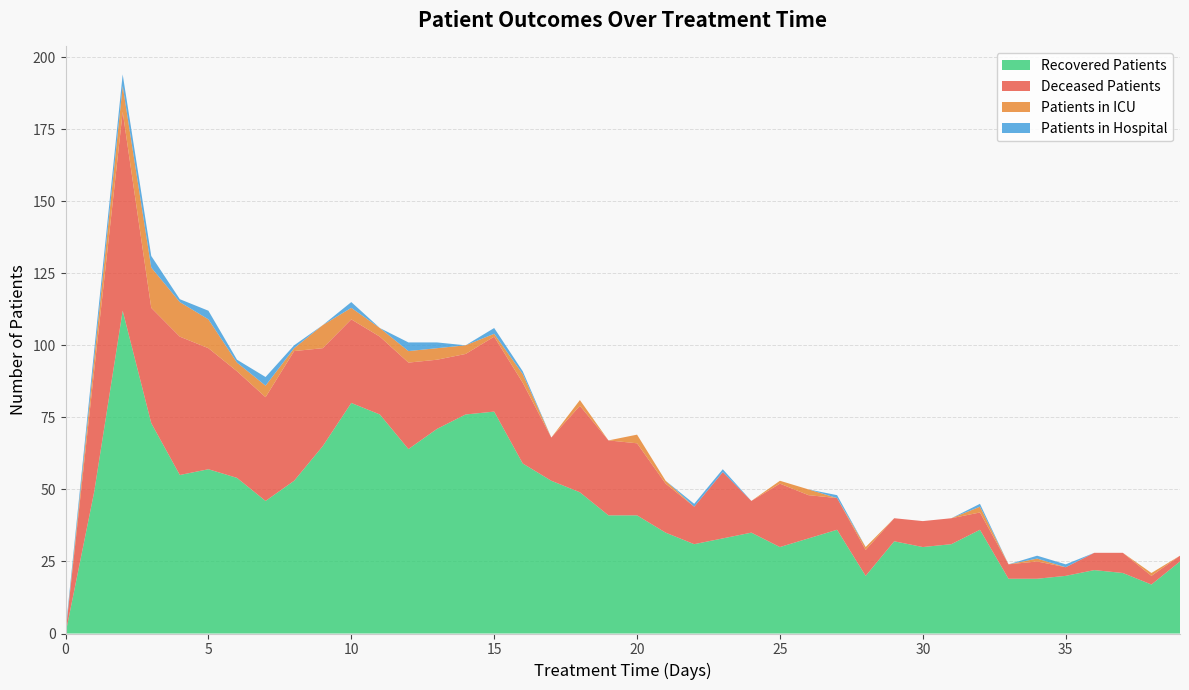

Reading left to right, what are all the values shown in this chart?

patients_in_hospital: 0=1	1=3	2=4	3=4	4=1	5=3	6=1	7=3	8=1	9=0	10=2	11=0	12=3	13=2	14=0	15=2	16=1	17=0	18=0	19=0	20=0	21=0	22=1	23=1	24=0	25=0	26=0	27=1	28=0	29=0	30=0	31=0	32=1	33=0	34=1	35=1	36=0	37=0	38=0	39=0
patients_in_icu: 0=0	1=4	2=9	3=14	4=12	5=10	6=3	7=4	8=1	9=8	10=4	11=3	12=4	13=4	14=3	15=1	16=3	17=0	18=2	19=0	20=3	21=1	22=0	23=0	24=0	25=1	26=2	27=0	28=1	29=0	30=0	31=0	32=2	33=0	34=1	35=0	36=0	37=0	38=1	39=0
recovered_patients: 0=0	1=49	2=112	3=73	4=55	5=57	6=54	7=46	8=53	9=65	10=80	11=76	12=64	13=71	14=76	15=77	16=59	17=53	18=49	19=41	20=41	21=35	22=31	23=33	24=35	25=30	26=33	27=36	28=20	29=32	30=30	31=31	32=36	33=19	34=19	35=20	36=22	37=21	38=17	39=25
deceased_patients: 0=0	1=42	2=69	3=40	4=48	5=42	6=37	7=36	8=45	9=34	10=29	11=27	12=30	13=24	14=21	15=26	16=28	17=15	18=30	19=26	20=25	21=17	22=13	23=23	24=11	25=22	26=15	27=11	28=9	29=8	30=9	31=9	32=6	33=5	34=6	35=3	36=6	37=7	38=3	39=2